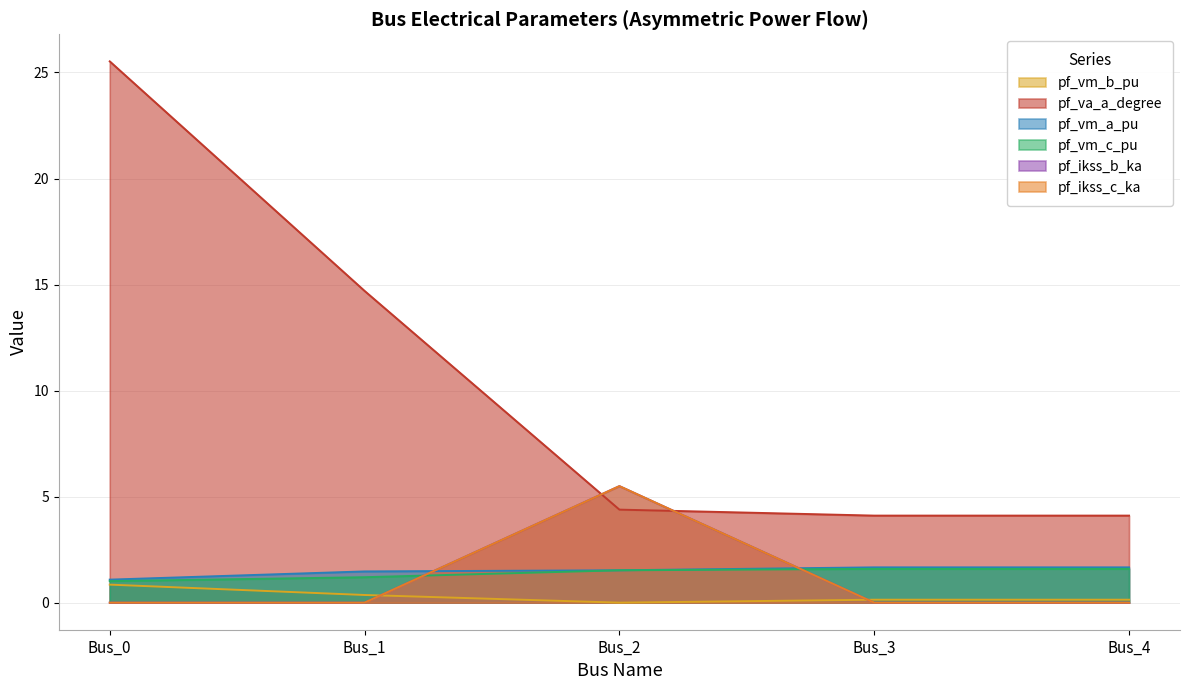

At which category is the sum across all series the highest?

Bus_0